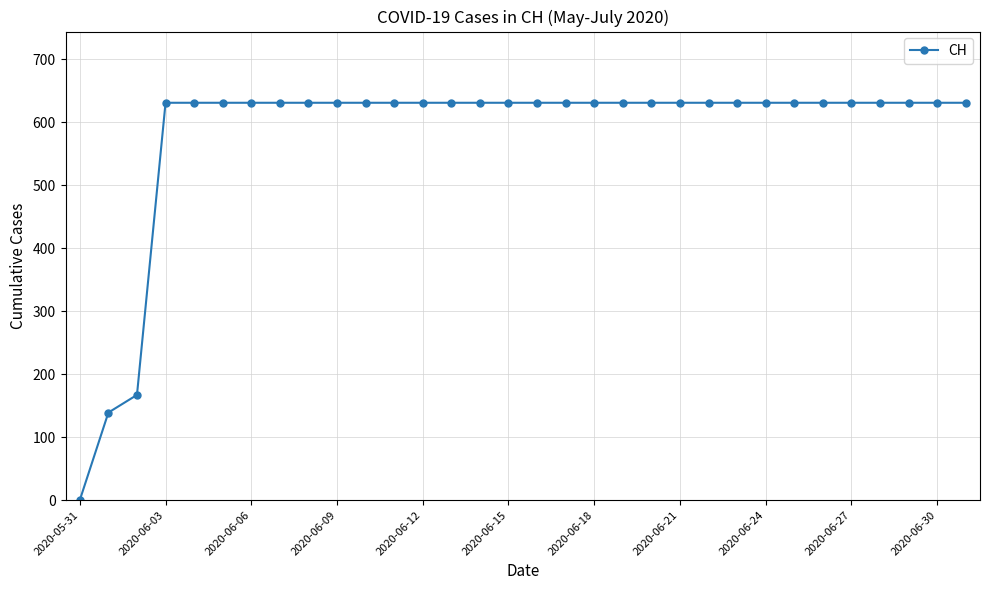

What is the value of the 19th point from the left?

631